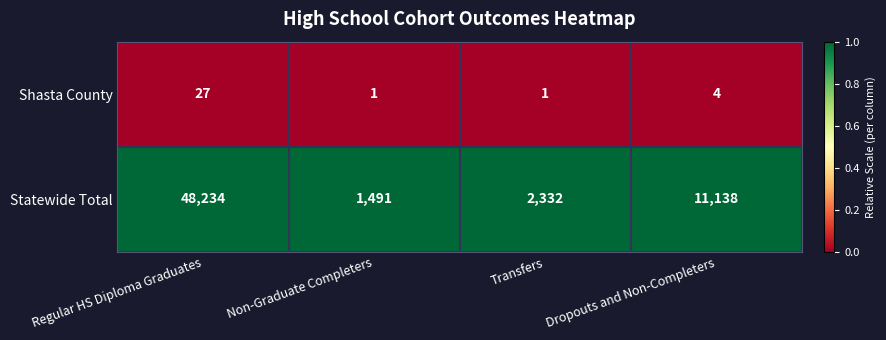

Which label corresponds to the largest value in the chart?

Regular HS Diploma Graduates